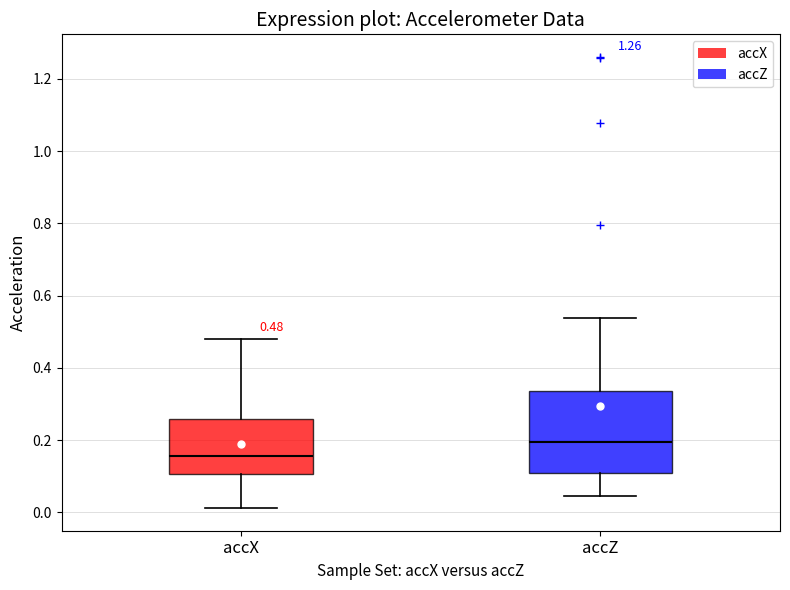

Which box is the tallest, from its lower edge to its upper edge?

accZ